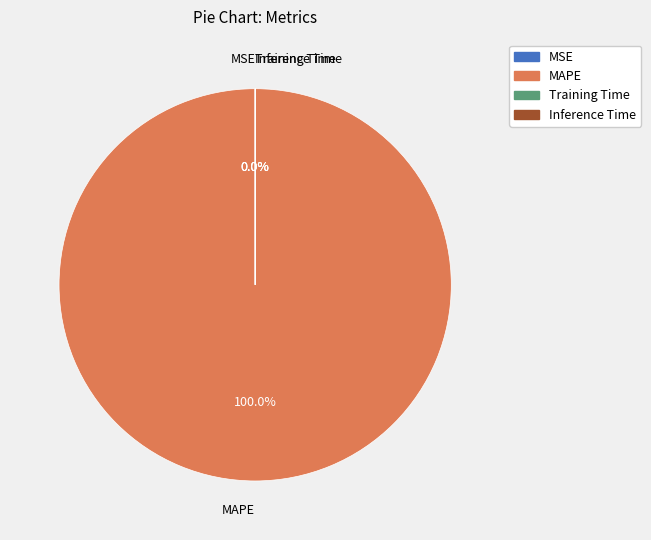

To the nearest percent, what is the difference between the largest and smallest slice percentages?

100%